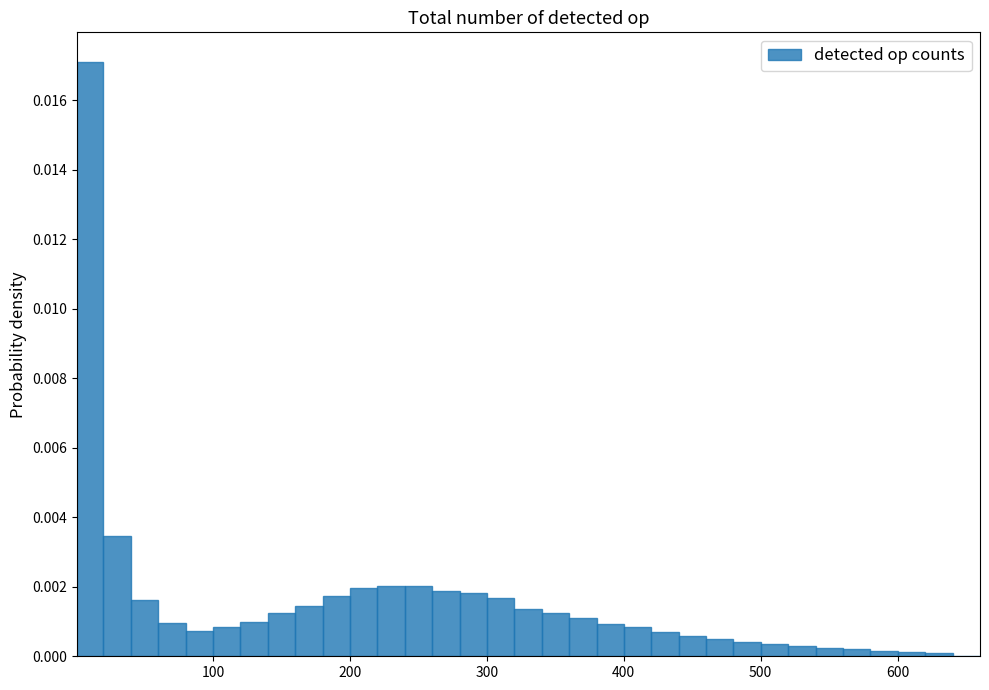

Read against the x-axis, roughly where is the centre of the tallest bar?

10